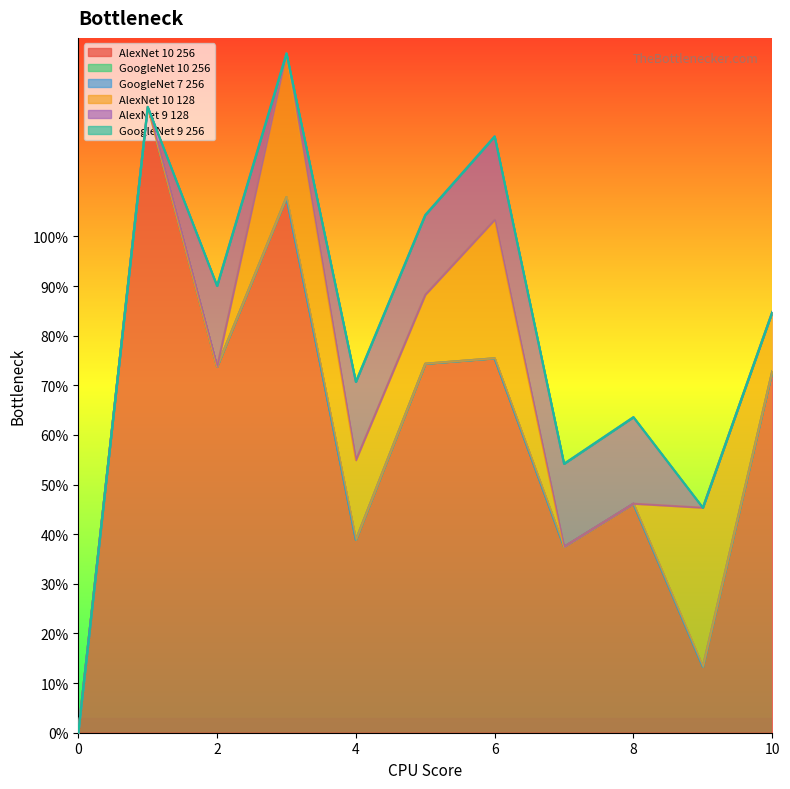

Reading left to right, what are all the values shown in this chart?

AlexNet_10_256: 0=0.0	1=1.3	2=0.7	3=1.1	4=0.4	5=0.7	6=0.8	7=0.4	8=0.5	9=0.1	10=0.7
GoogleNet_10_256: 0=0.0	1=0.0	2=0.0	3=0.0	4=0.0	5=0.0	6=0.0	7=0.0	8=0.0	9=0.0	10=0.0
GoogleNet_7_256: 0=0.0	1=0.0	2=0.0	3=0.0	4=0.0	5=0.0	6=0.0	7=0.0	8=0.0	9=0.0	10=0.0
AlexNet_10_128: 0=0.0	1=0.0	2=0.0	3=0.3	4=0.2	5=0.1	6=0.3	7=0.0	8=0.0	9=0.3	10=0.1
AlexNet_9_128: 0=0.0	1=0.0	2=0.2	3=0.0	4=0.2	5=0.2	6=0.2	7=0.2	8=0.2	9=0.0	10=0.0
GoogleNet_9_256: 0=0.0	1=0.0	2=0.0	3=0.0	4=0.0	5=0.0	6=0.0	7=0.0	8=0.0	9=0.0	10=0.0